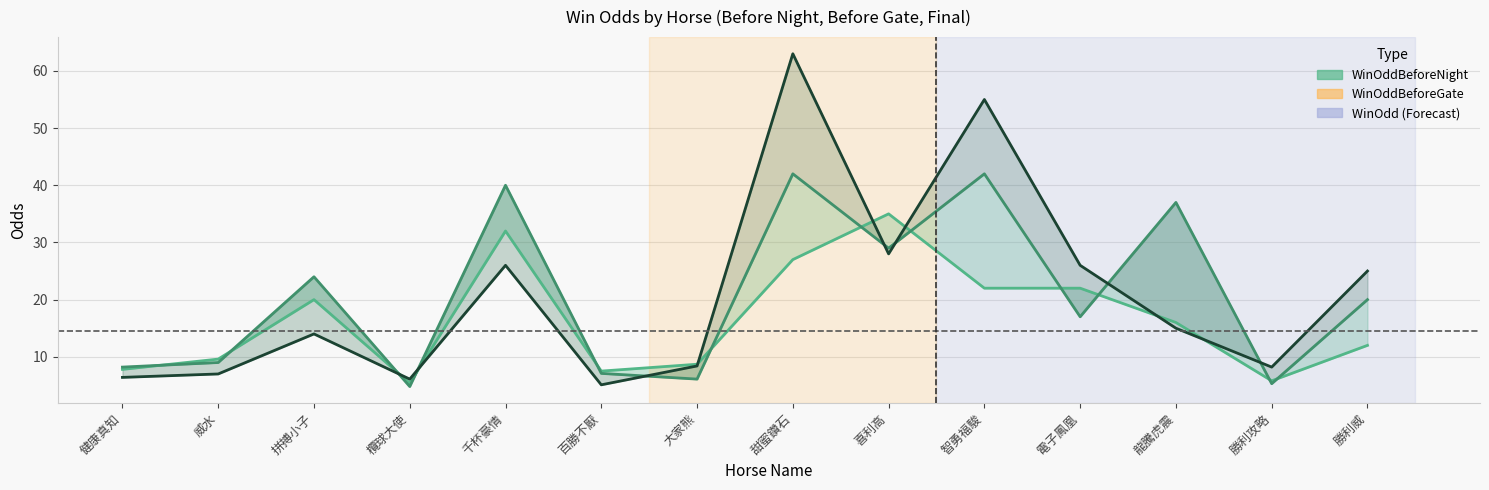

What are all the series names shown in the legend?

WinOddBeforeNight, WinOddBeforeGate, WinOdd